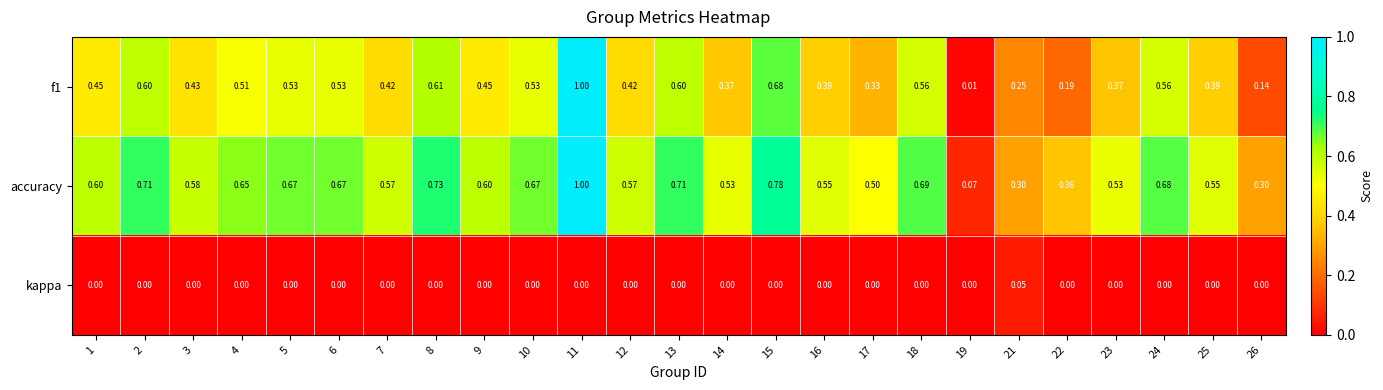

Between 10 and 21, which series saw the biggest shift?

accuracy